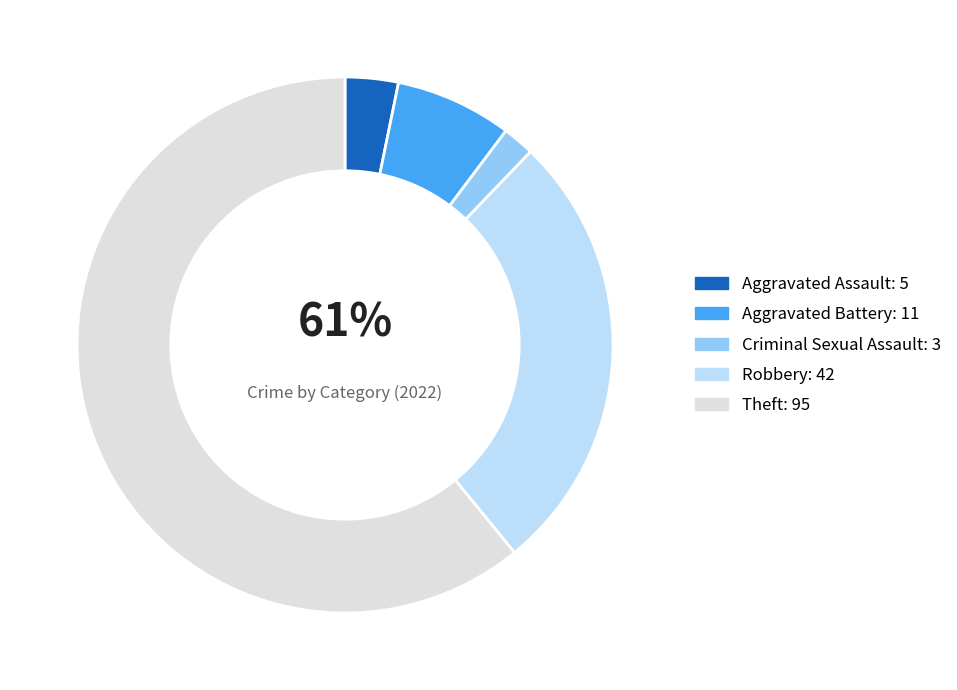

How many slices are in this pie chart?

5